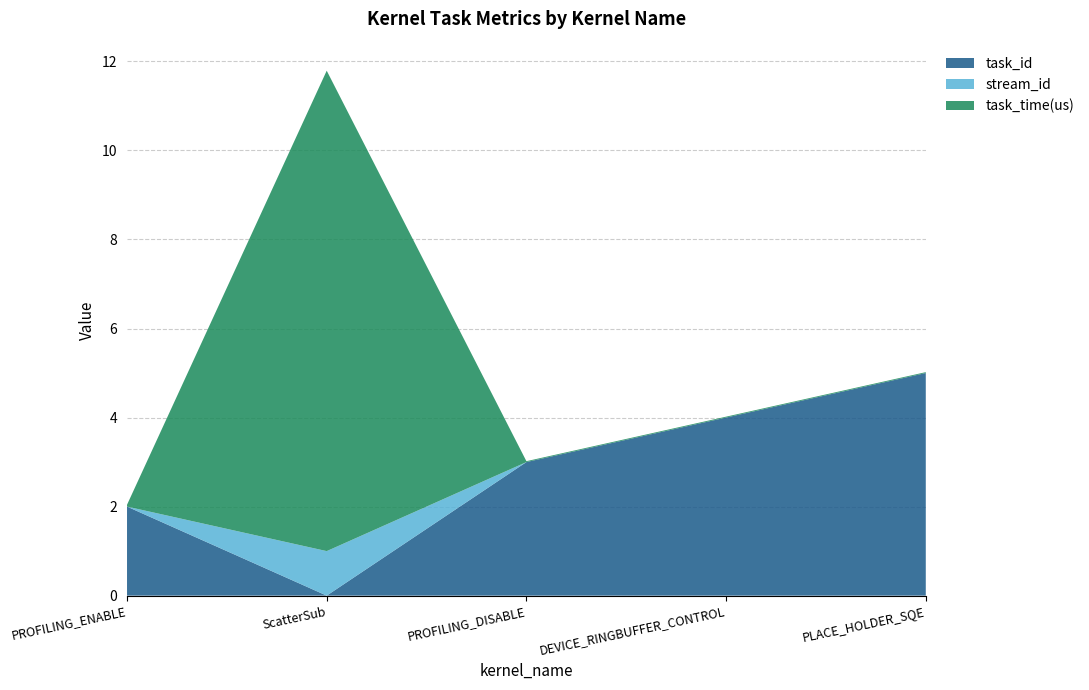

Reading left to right, list all the values displayed in this chart.

task_id: PROFILING_ENABLE=2.0	ScatterSub=0.0	PROFILING_DISABLE=3.0	DEVICE_RINGBUFFER_CONTROL=4.0	PLACE_HOLDER_SQE=5.0
stream_id: PROFILING_ENABLE=0.0	ScatterSub=1.0	PROFILING_DISABLE=0.0	DEVICE_RINGBUFFER_CONTROL=0.0	PLACE_HOLDER_SQE=0.0
task_time(us): PROFILING_ENABLE=0.0	ScatterSub=10.8	PROFILING_DISABLE=0.0	DEVICE_RINGBUFFER_CONTROL=0.0	PLACE_HOLDER_SQE=0.0